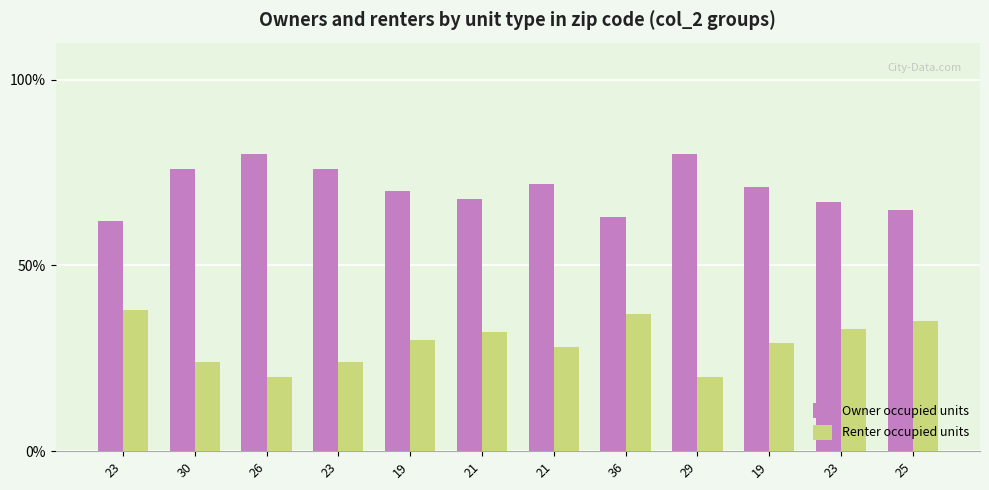

What is the spread (max minus min) of values at 19?

40